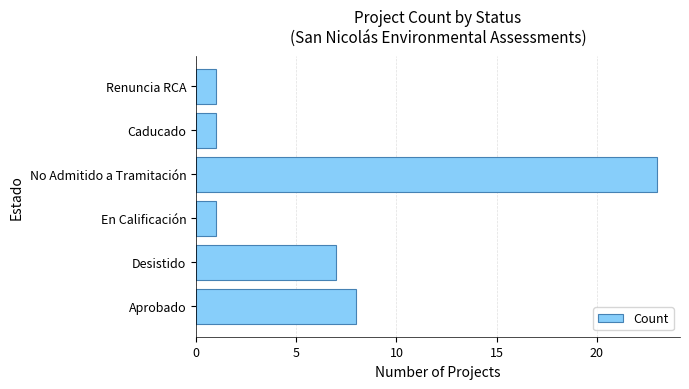

What is the greatest value displayed?

23